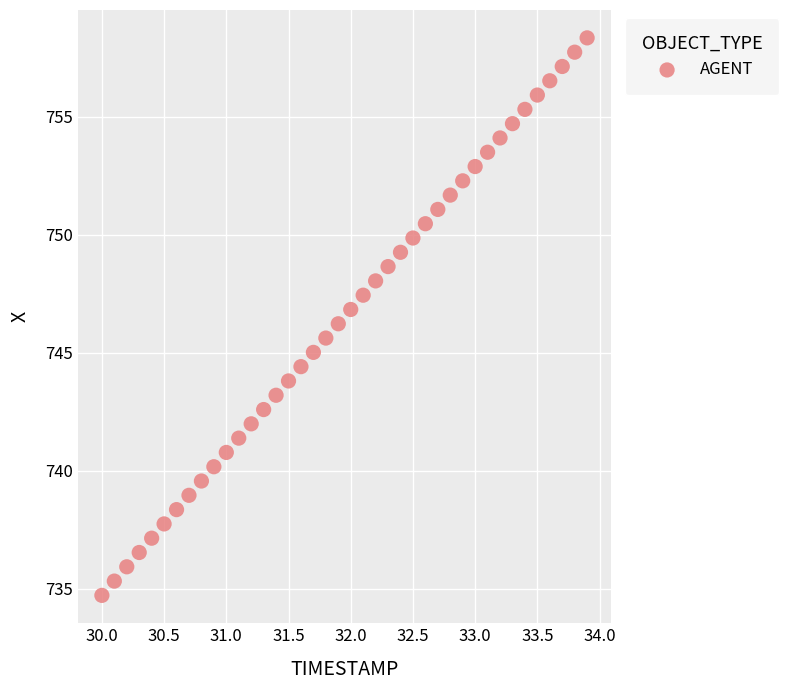

What is the range of X values (max minus min)?

3.9